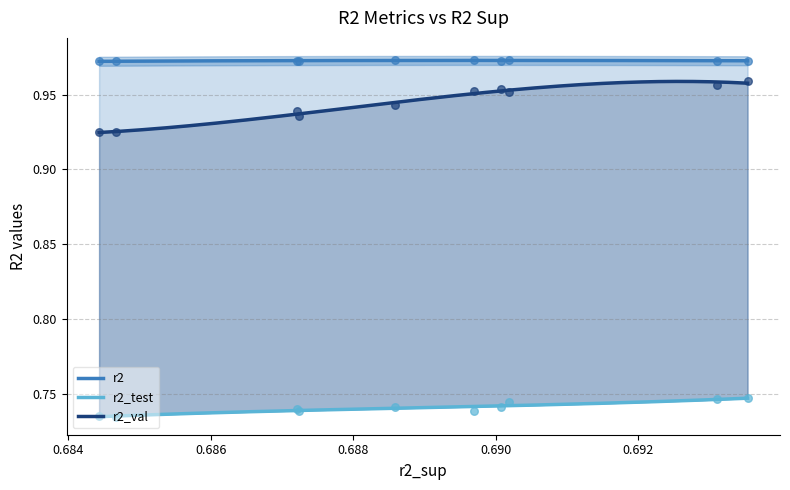

At how many categories does at least one series exceed 0?

10